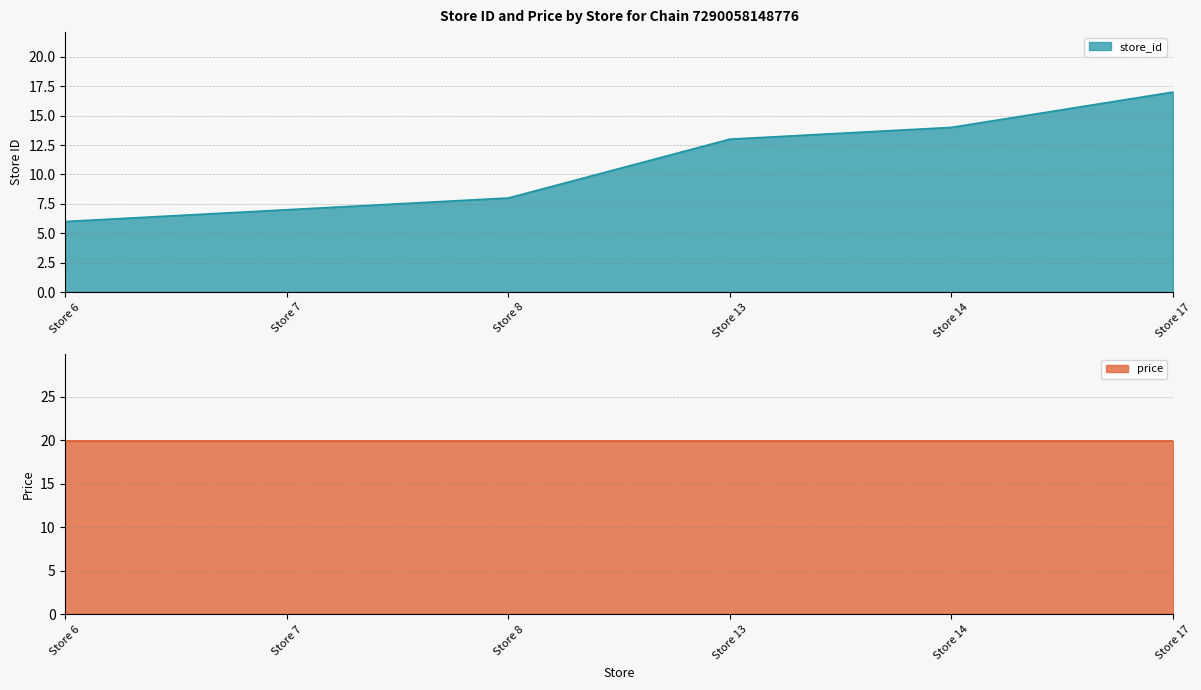

What is the average value?

11